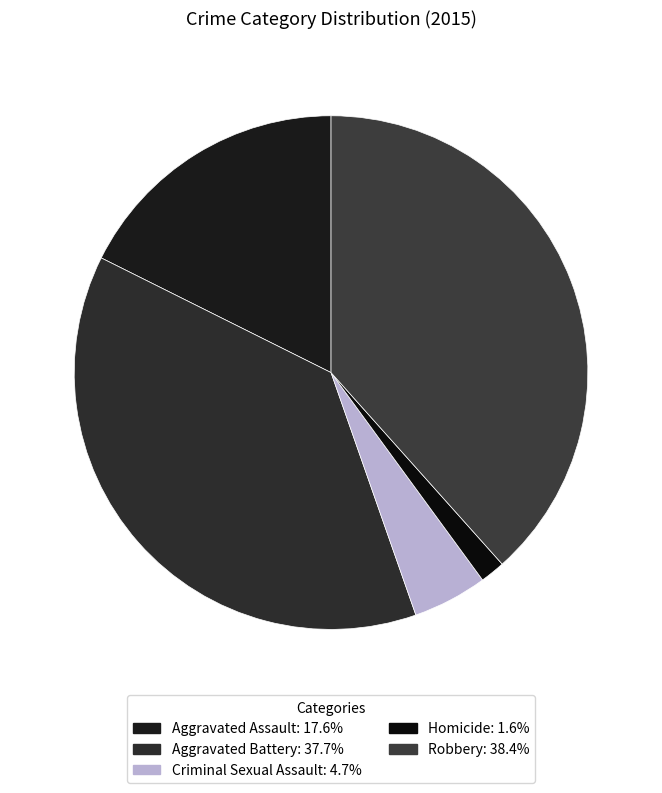

What percentage do Robbery and Criminal Sexual Assault together represent?

43.1%